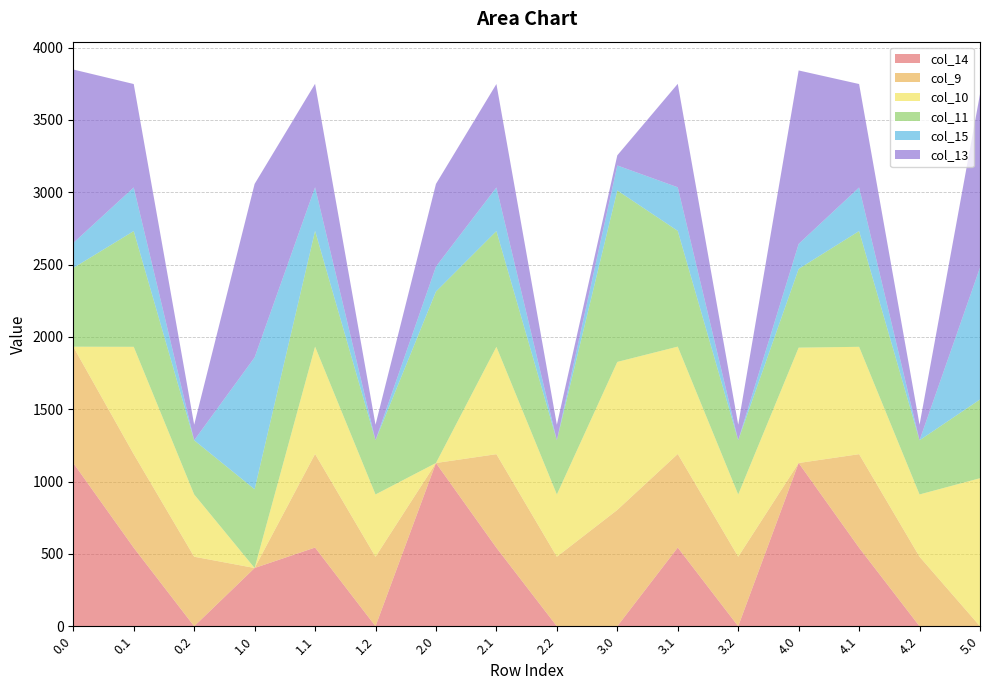

Reading left to right, transcribe all the data shown in this chart.

col_14: 0.0=1128.6	0.1=542.8	0.2=0.0	1.0=402.7	1.1=544.1	1.2=0.0	2.0=1128.6	2.1=542.8	2.2=0.0	3.0=0.3	3.1=544.1	3.2=0.0	4.0=1128.6	4.1=542.8	4.2=0.0	5.0=0.3
col_9: 0.0=804.0	0.1=646.9	0.2=480.7	1.0=0.0	1.1=646.9	1.2=480.7	2.0=0.0	2.1=646.9	2.2=480.7	3.0=804.0	3.1=646.9	3.2=480.7	4.0=0.0	4.1=646.9	4.2=480.7	5.0=0.0
col_10: 0.0=0.0	0.1=742.1	0.2=430.5	1.0=0.0	1.1=742.1	1.2=430.5	2.0=0.0	2.1=742.1	2.2=430.5	3.0=1023.2	3.1=742.1	3.2=430.5	4.0=797.5	4.1=742.1	4.2=430.5	5.0=1023.2
col_11: 0.0=544.3	0.1=800.2	0.2=374.4	1.0=544.3	1.1=800.2	1.2=374.4	2.0=1185.2	2.1=800.2	2.2=374.4	3.0=1185.2	3.1=800.2	3.2=374.4	4.0=544.3	4.1=800.2	4.2=374.4	5.0=544.3
col_15: 0.0=172.8	0.1=301.4	0.2=0.0	1.0=911.8	1.1=301.4	1.2=0.0	2.0=172.8	2.1=301.4	2.2=0.0	3.0=172.8	3.1=301.4	3.2=0.0	4.0=172.8	4.1=301.4	4.2=0.0	5.0=911.8
col_13: 0.0=1199.2	0.1=715.3	0.2=107.8	1.0=1199.2	1.1=715.3	1.2=107.8	2.0=571.5	2.1=715.3	2.2=107.8	3.0=70.2	3.1=715.3	3.2=107.8	4.0=1199.2	4.1=715.3	4.2=107.8	5.0=1199.2